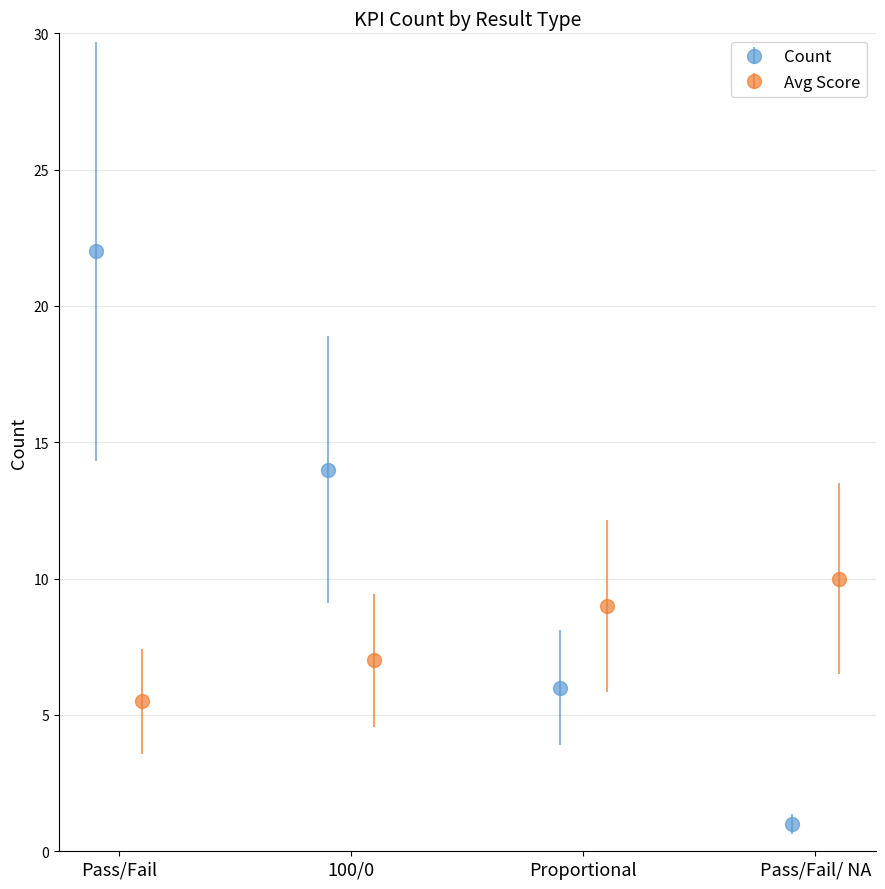

True or false: Avg Score has more than 1 points higher than both neighbors.

False